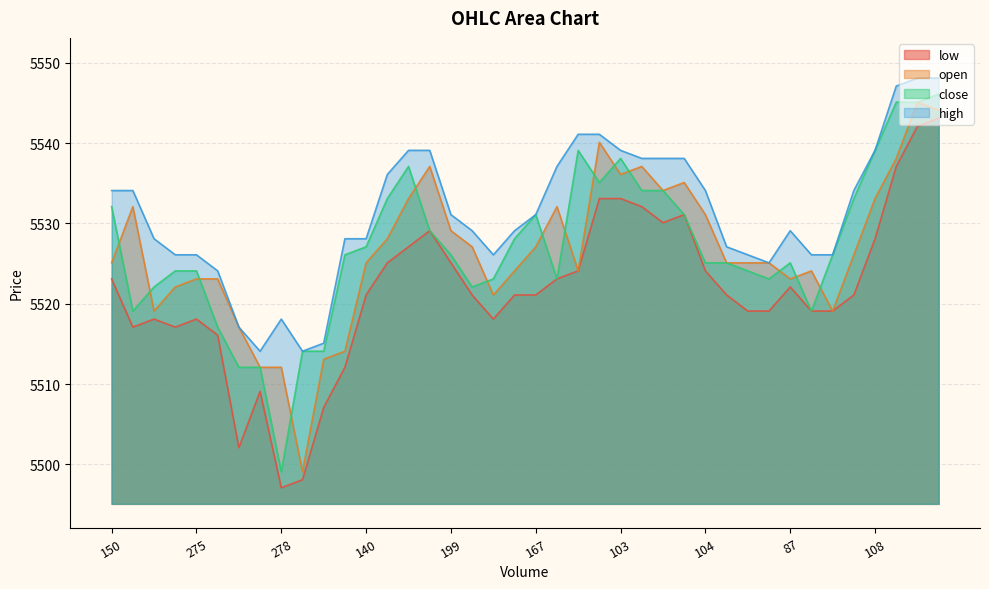

Which series has the largest total across all categories?

high